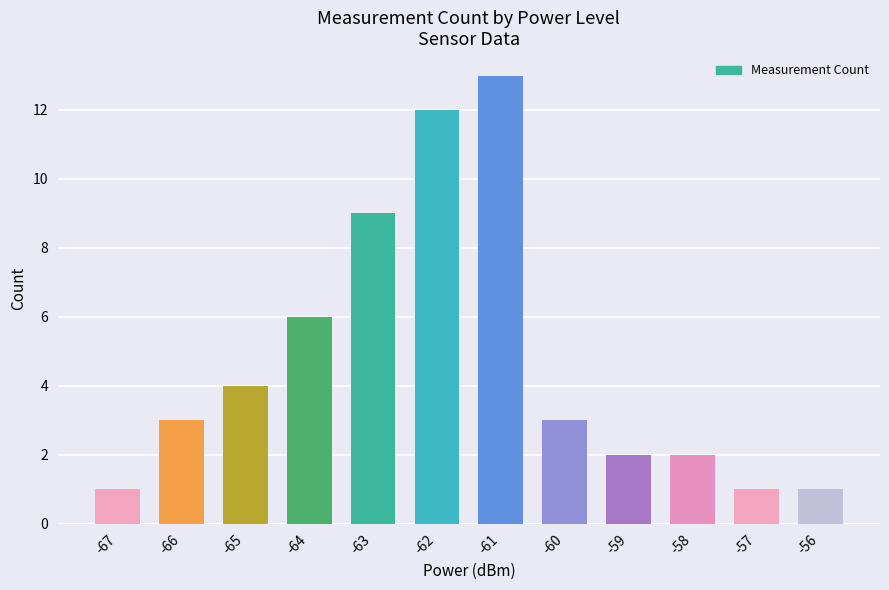

Approximately how many times larger is the value at -64 compared to -67?

6.0